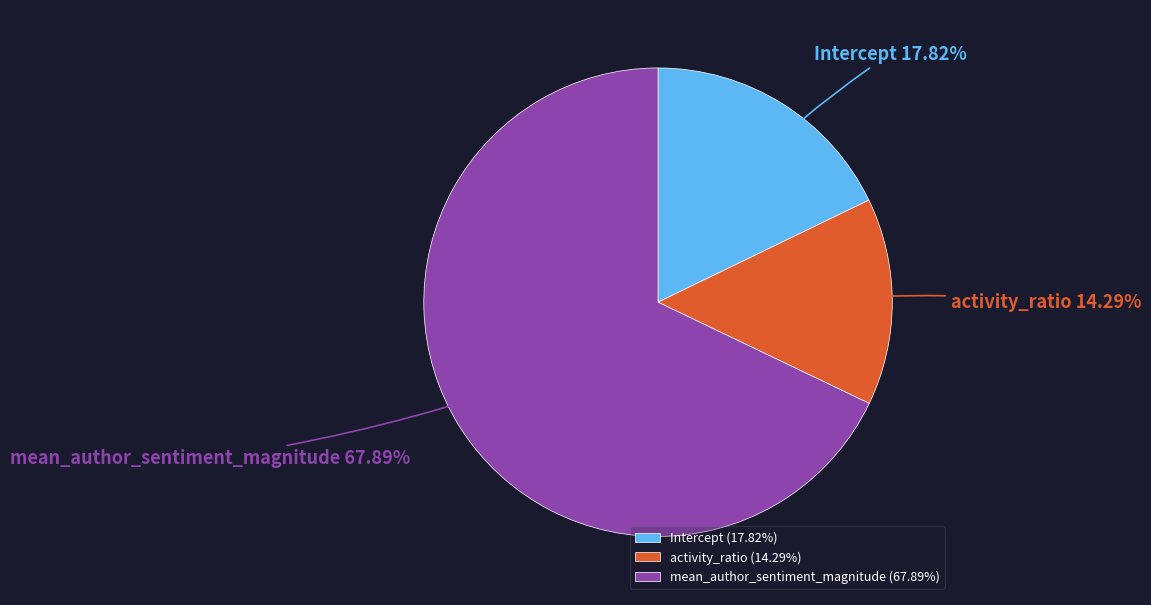

What percentage is the mean_author_sentiment_magnitude slice, to the nearest percent?

68%